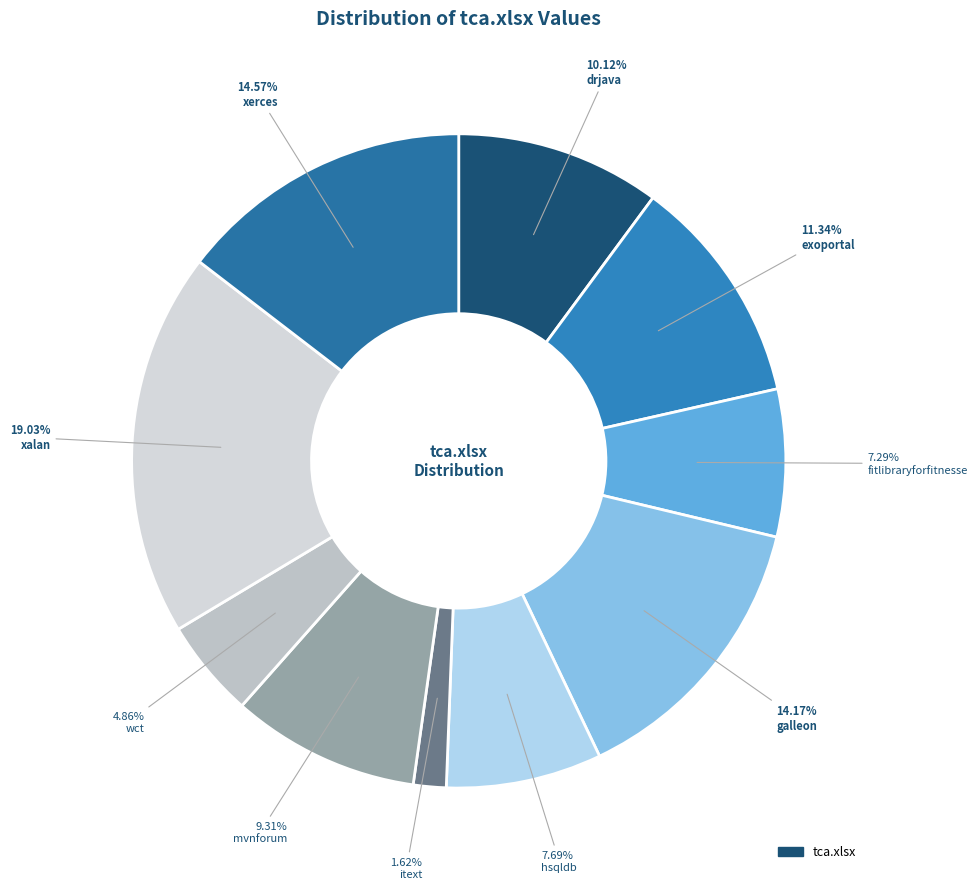

How many slices are in this pie chart?

10